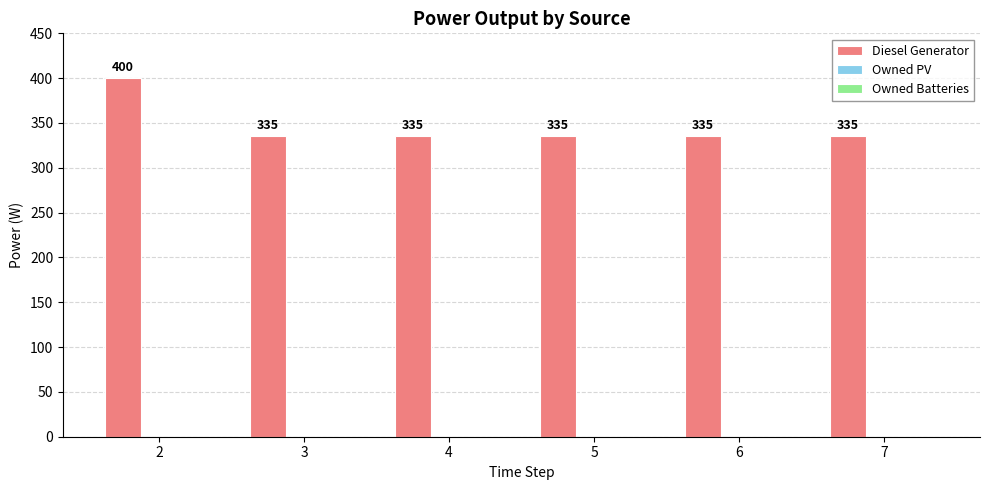

Reading left to right, list all the values displayed in this chart.

2=400	3=335	4=335	5=335	6=335	7=335